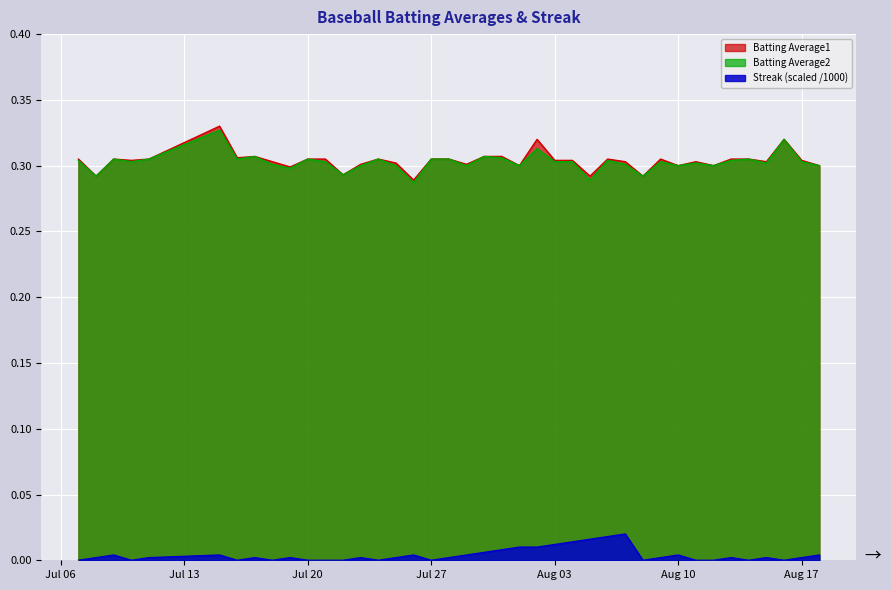

At which label is Batting Average2 closest to 0?

2010-07-26